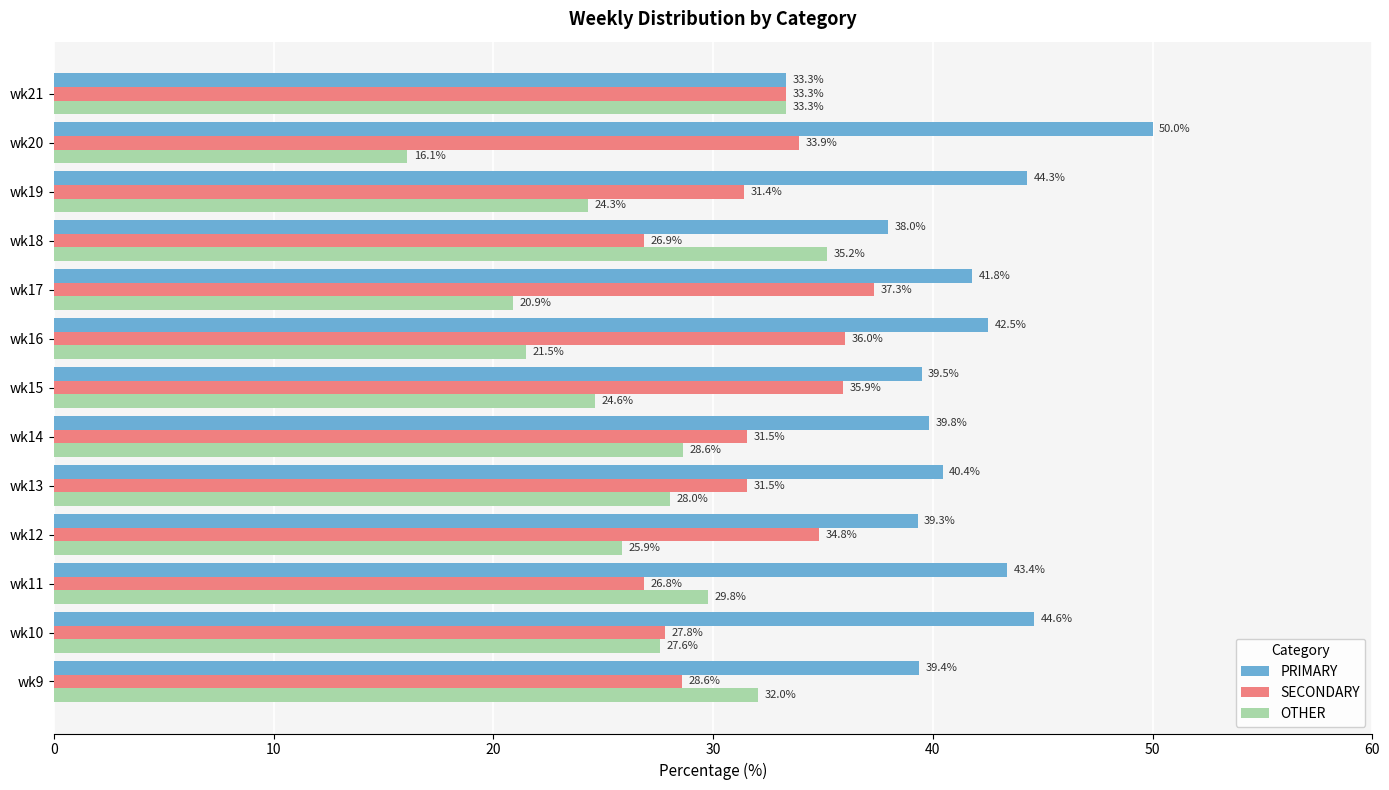

At how many categories does at least one series exceed 42?

5